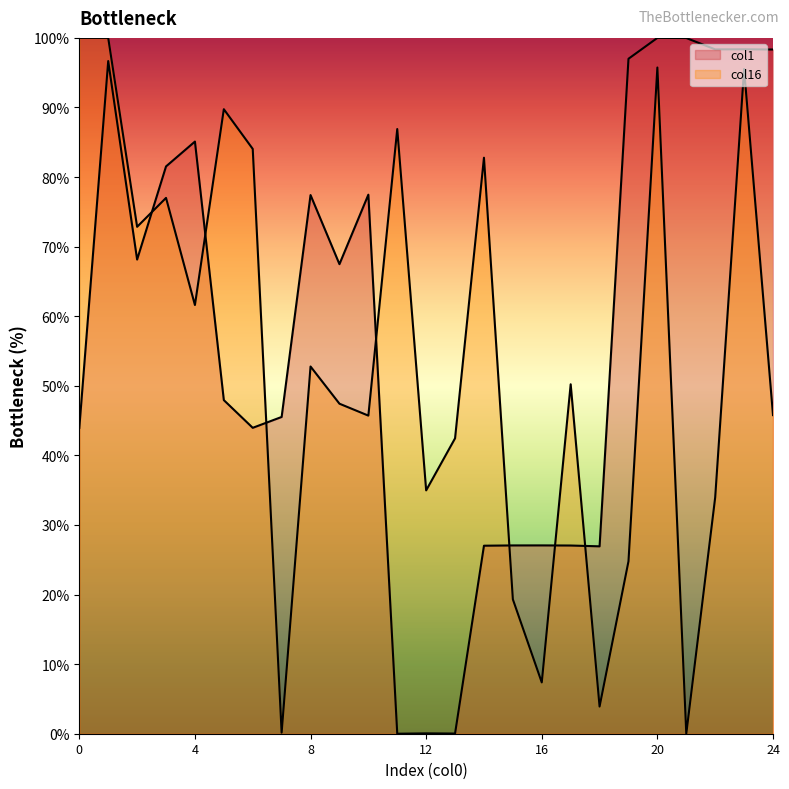

Is it true that col1 equals 98.3 at 24?

True